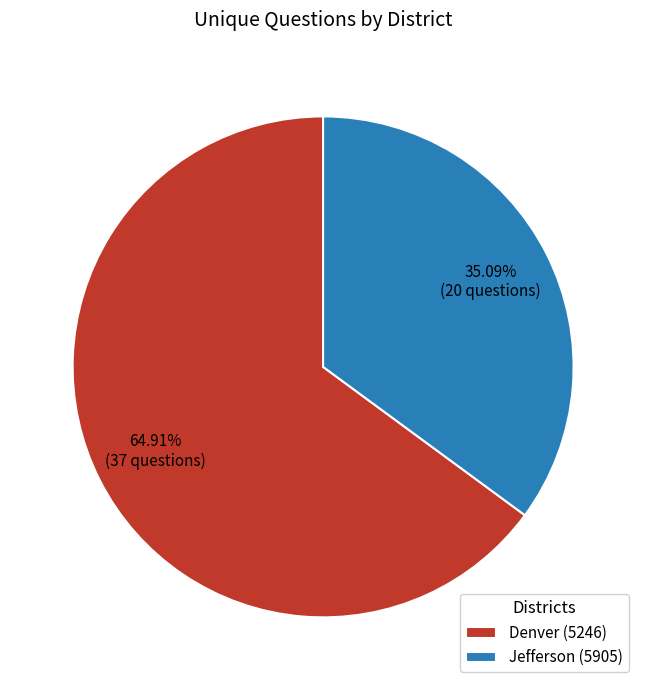

Is it true that Denver (5246) is 65% of the pie?

True